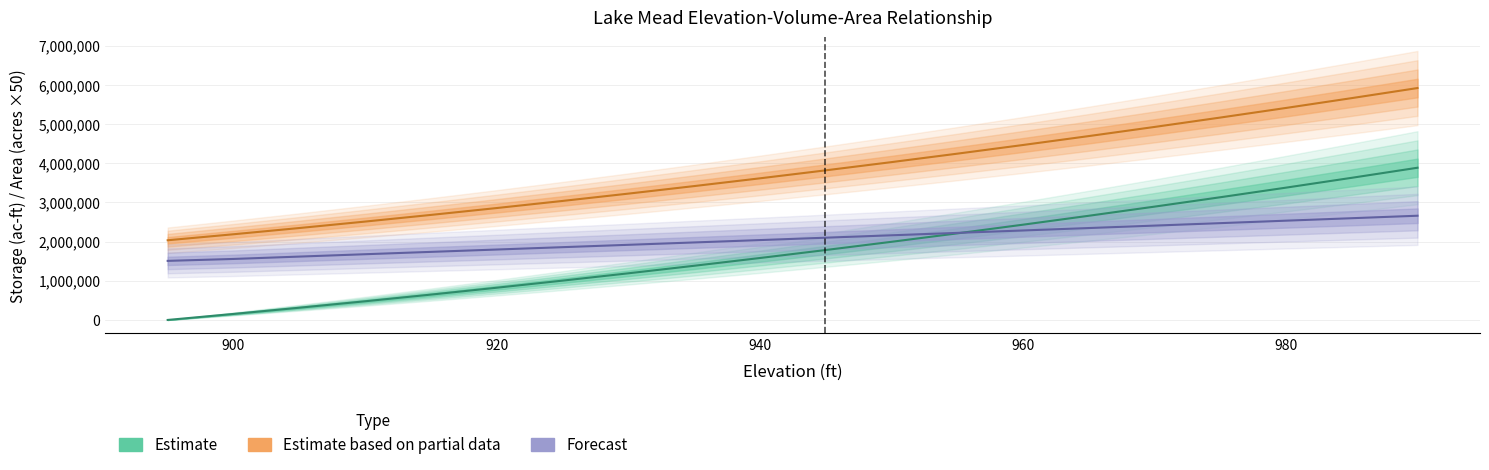

True or false: Estimate based on partial data has a value of 4820096 at 940.

False